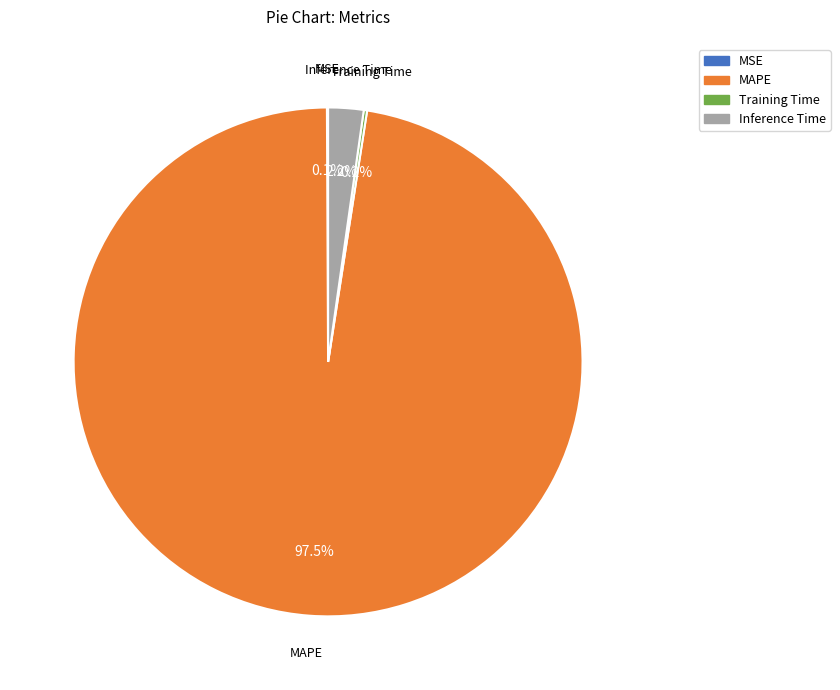

What is the largest slice in the pie chart?

MAPE